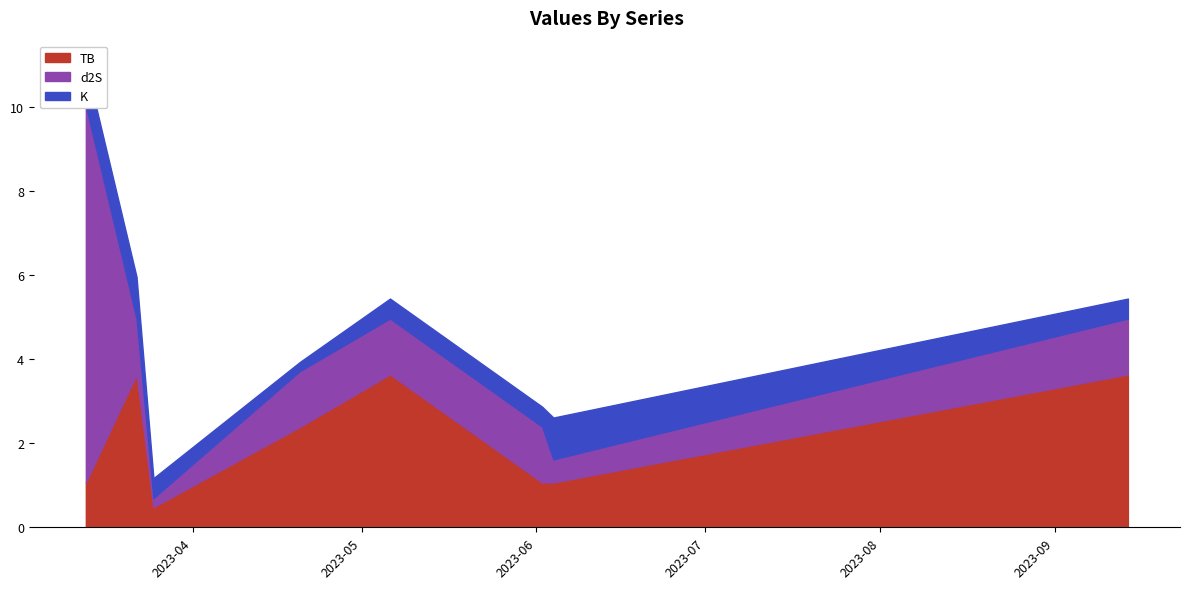

What is the highest value of the d2S series?

9.0